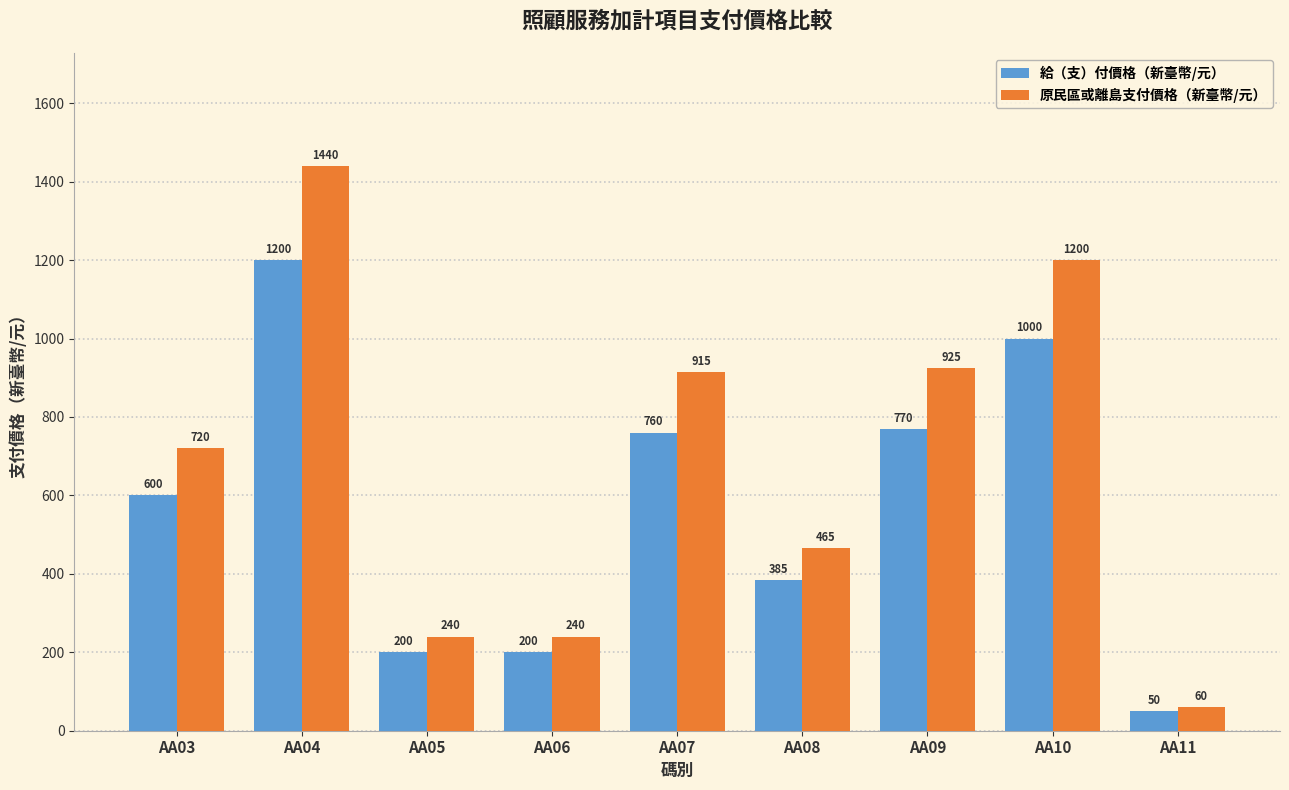

What are all the series names shown in the legend?

給（支）付價格（新臺幣/元）, 原民區或離島支付價格（新臺幣/元）